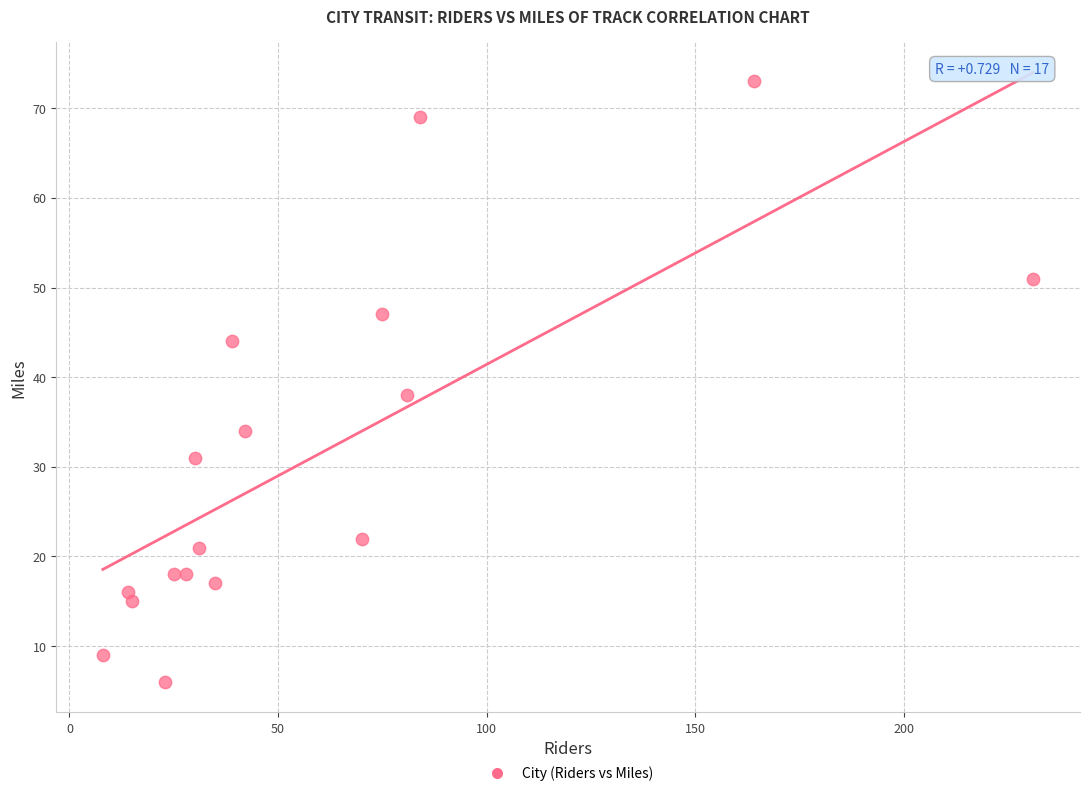

What is the range of Y values (max minus min)?

67